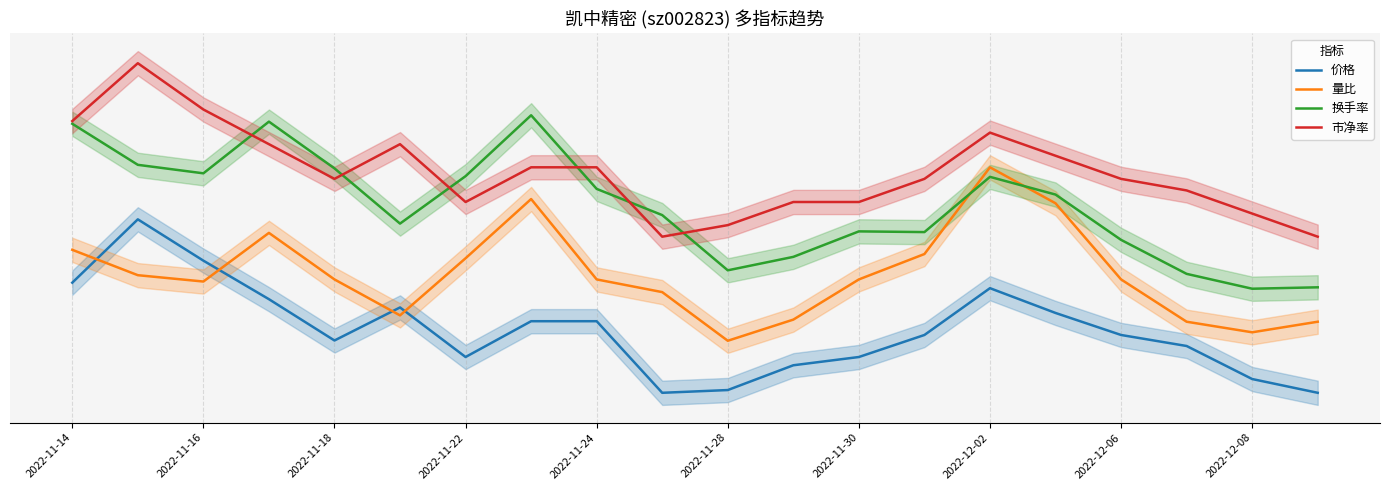

True or false: 换手率 has a value of 6.2 at 2022-11-22.

True